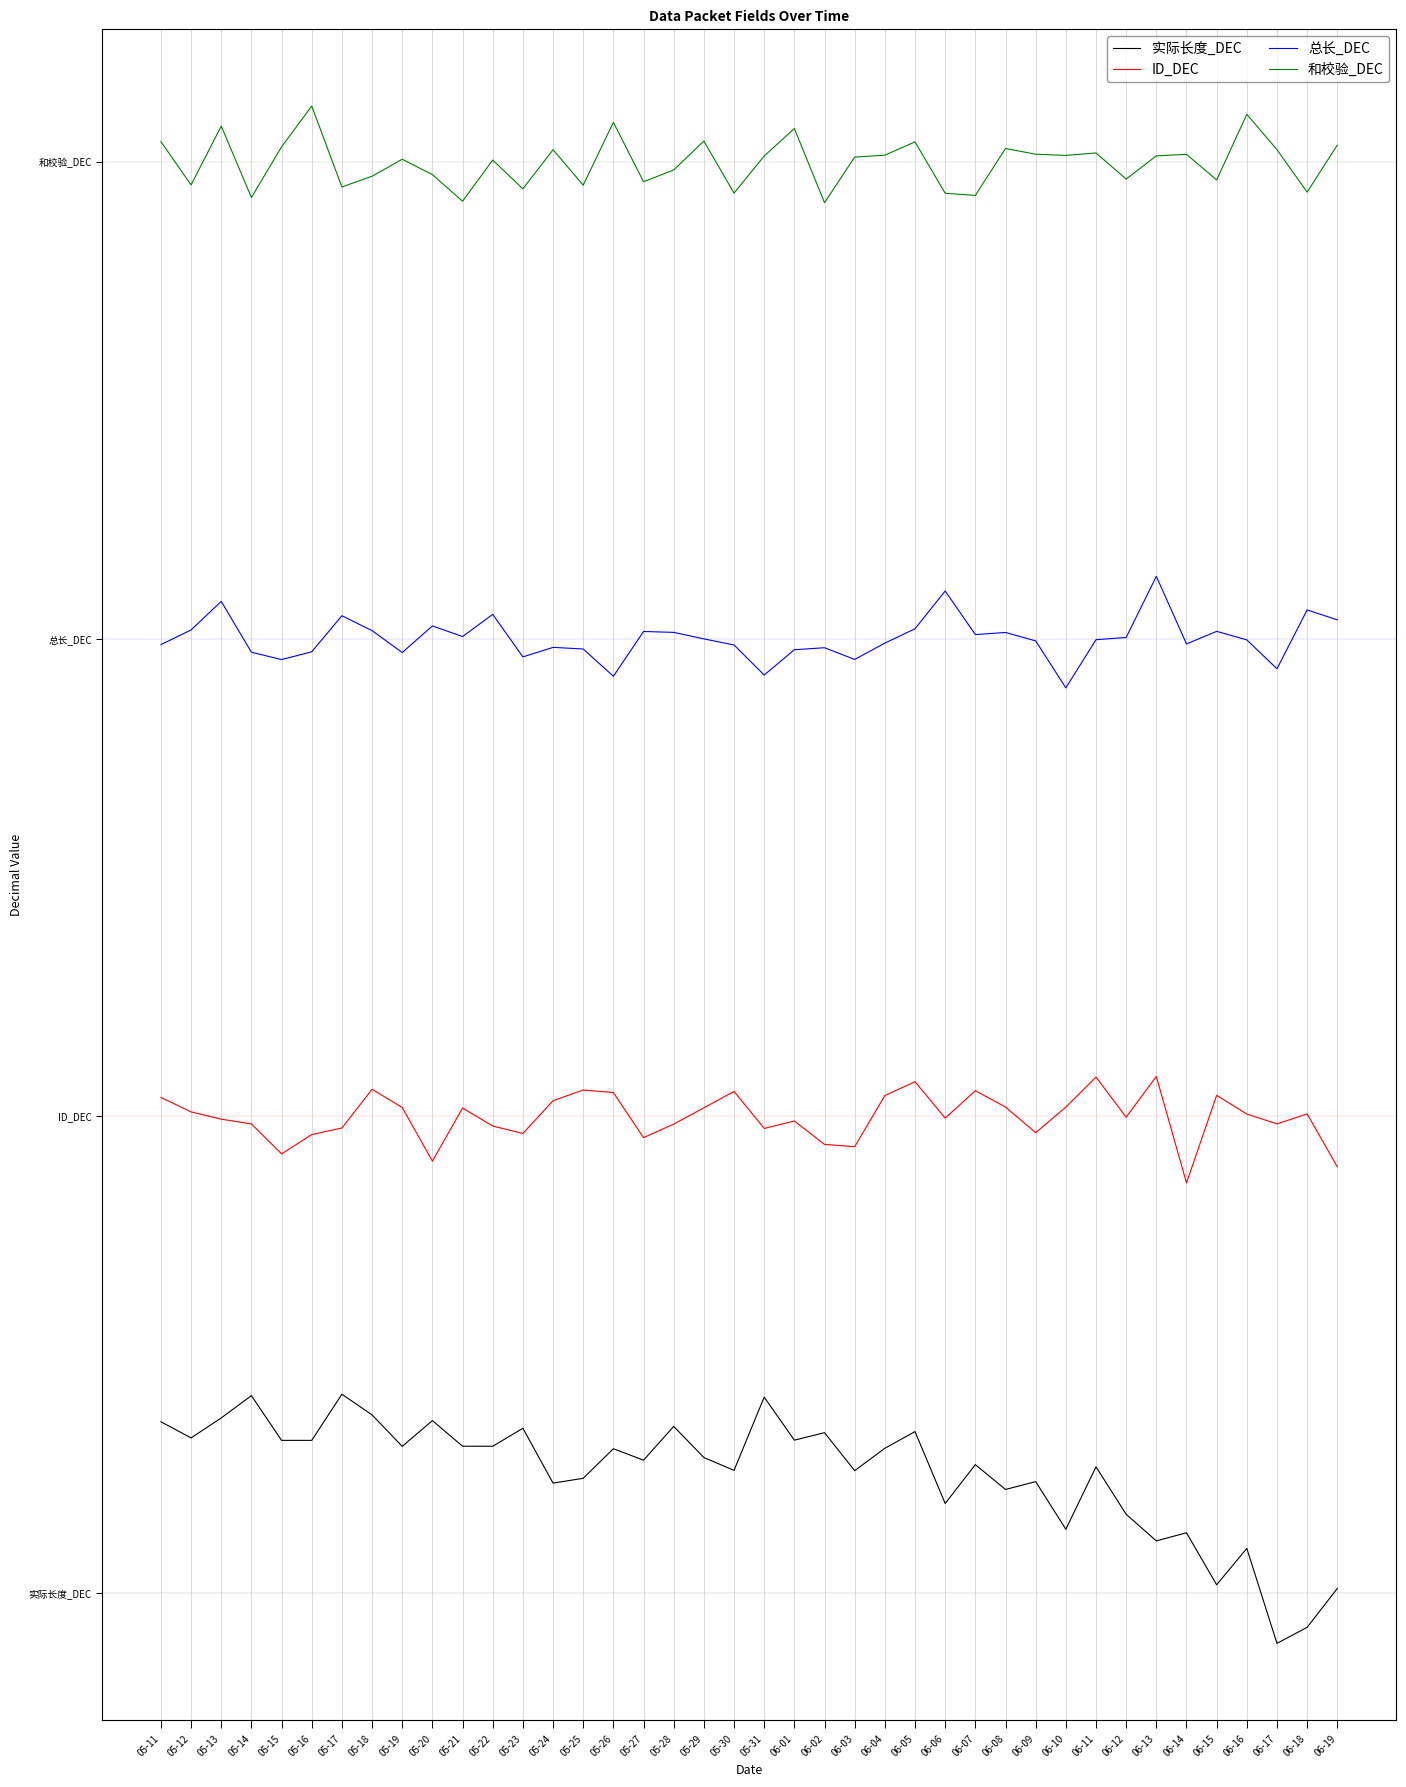

At how many categories does at least one series exceed 9?

40